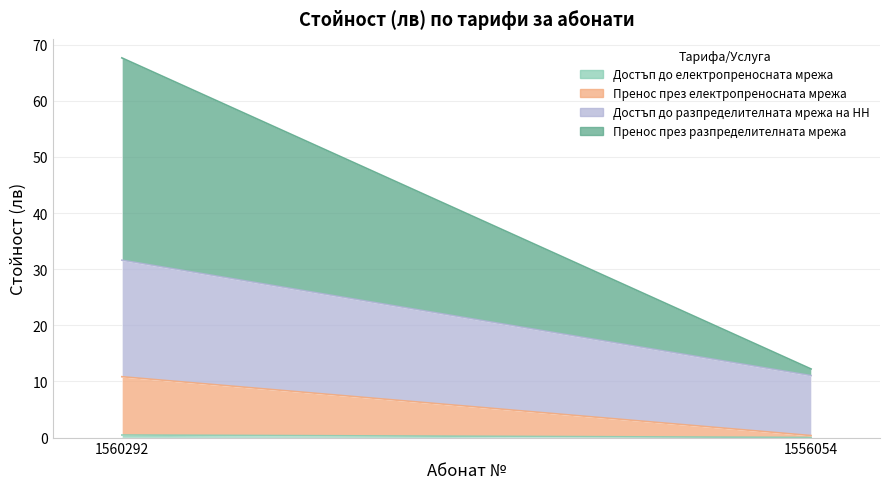

At 1560292, list the series in order from largest to smallest.

Пренос през разпределителната мрежа, Достъп до разпределителната мрежа на НН, Пренос през електропреносната мрежа, Достъп до електропреносната мрежа